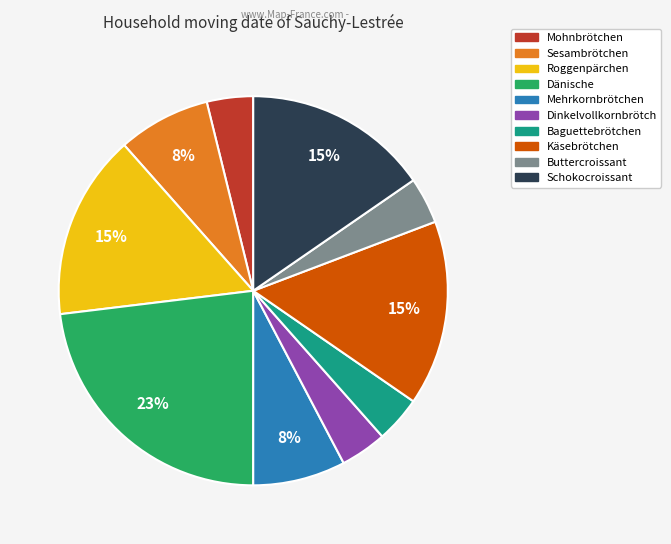

To the nearest percent, what percentage of the pie is Dänische?

23%